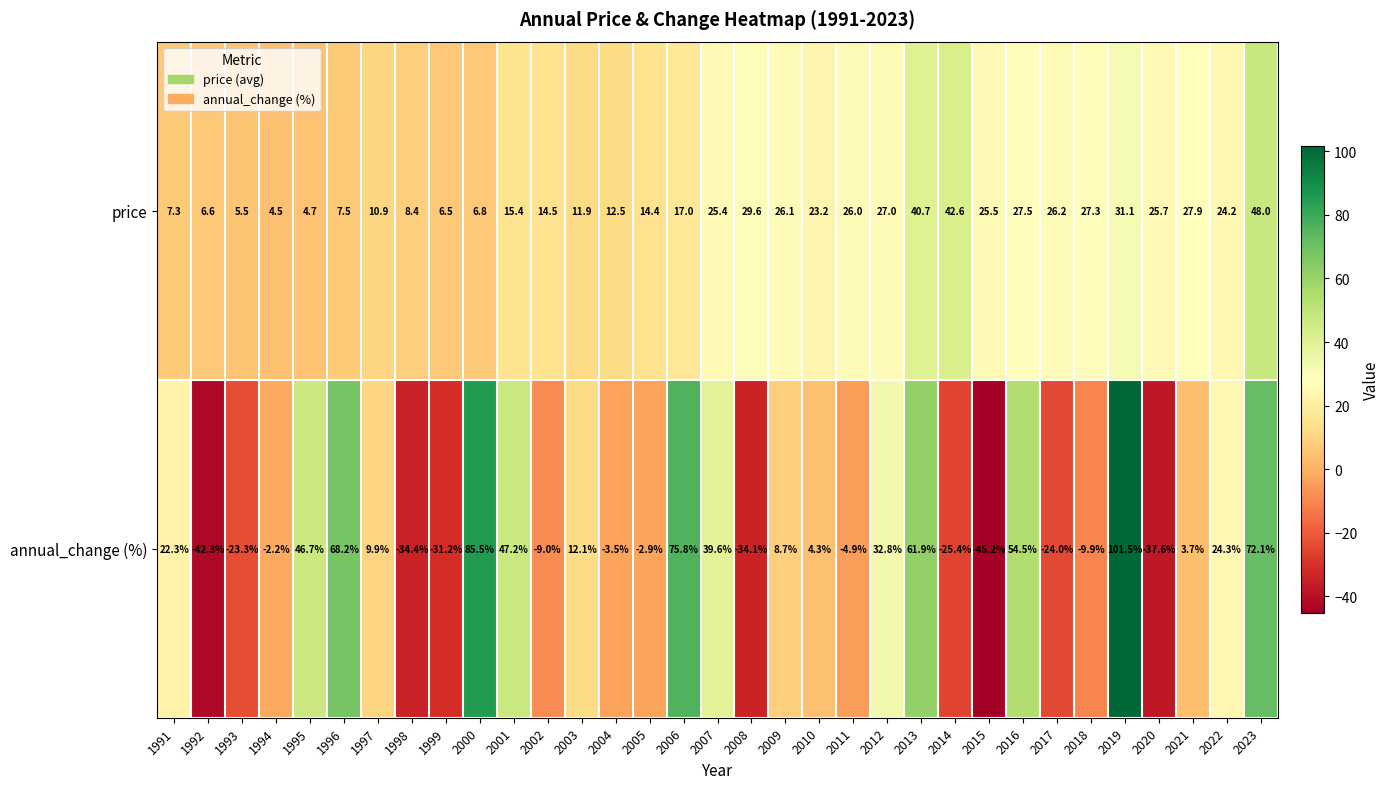

What is the difference between the highest and lowest values at 2017?

50.2